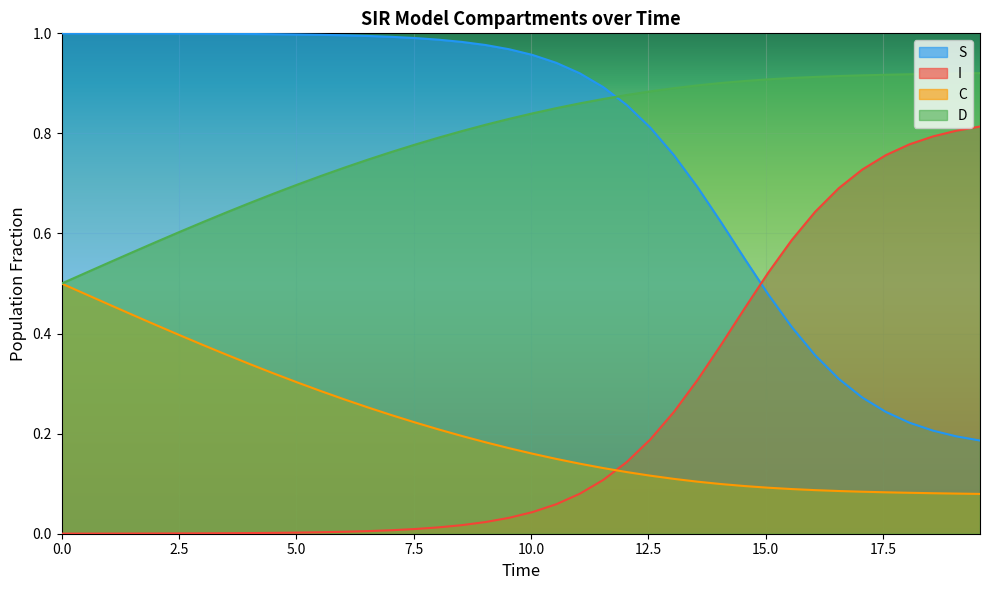

After their last crossing, which series has the higher values: D or S?

D